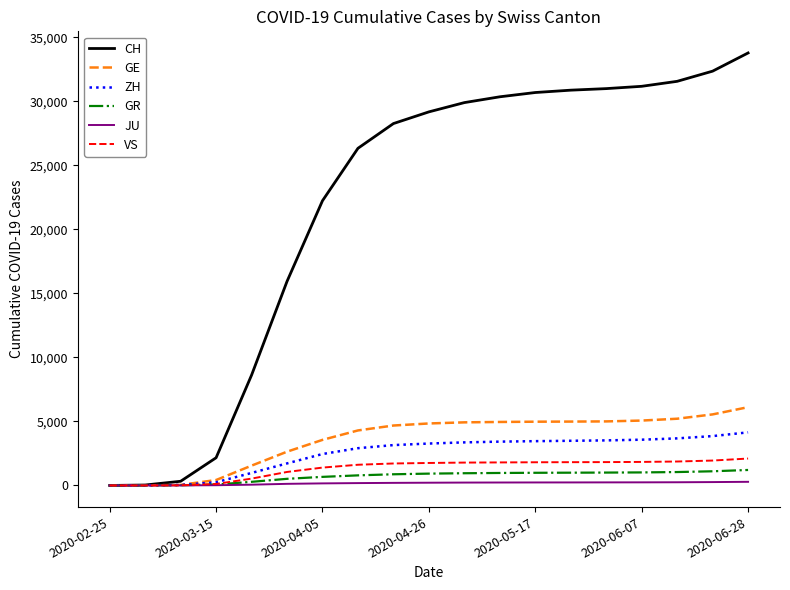

What is the maximum value for GE?

6115